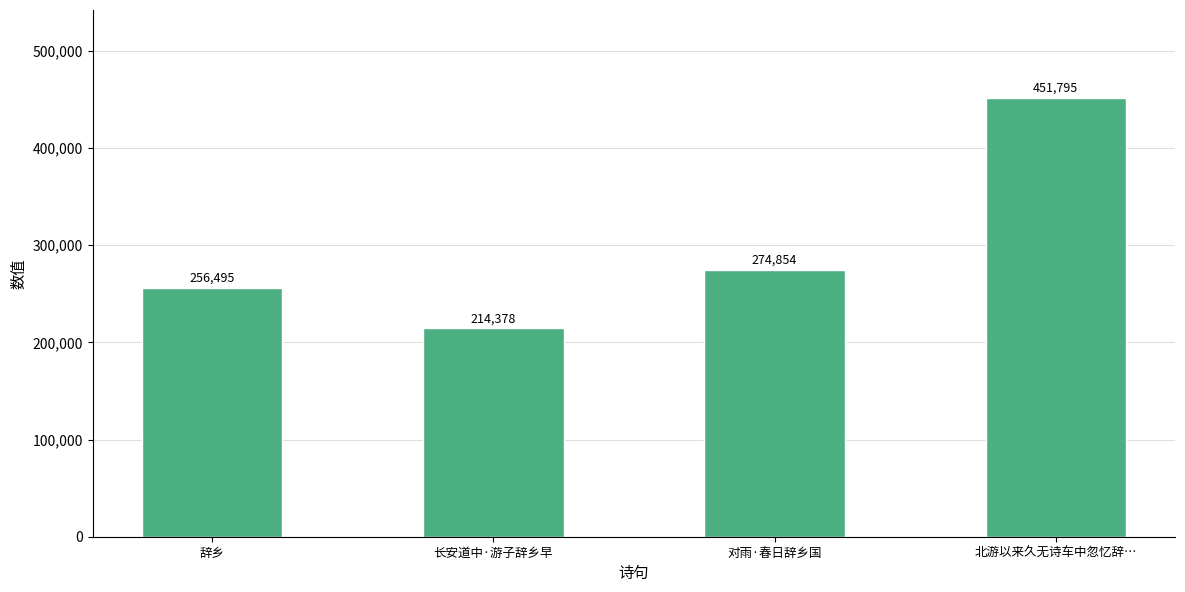

What is the label of the 4th bar from the right?

辞乡